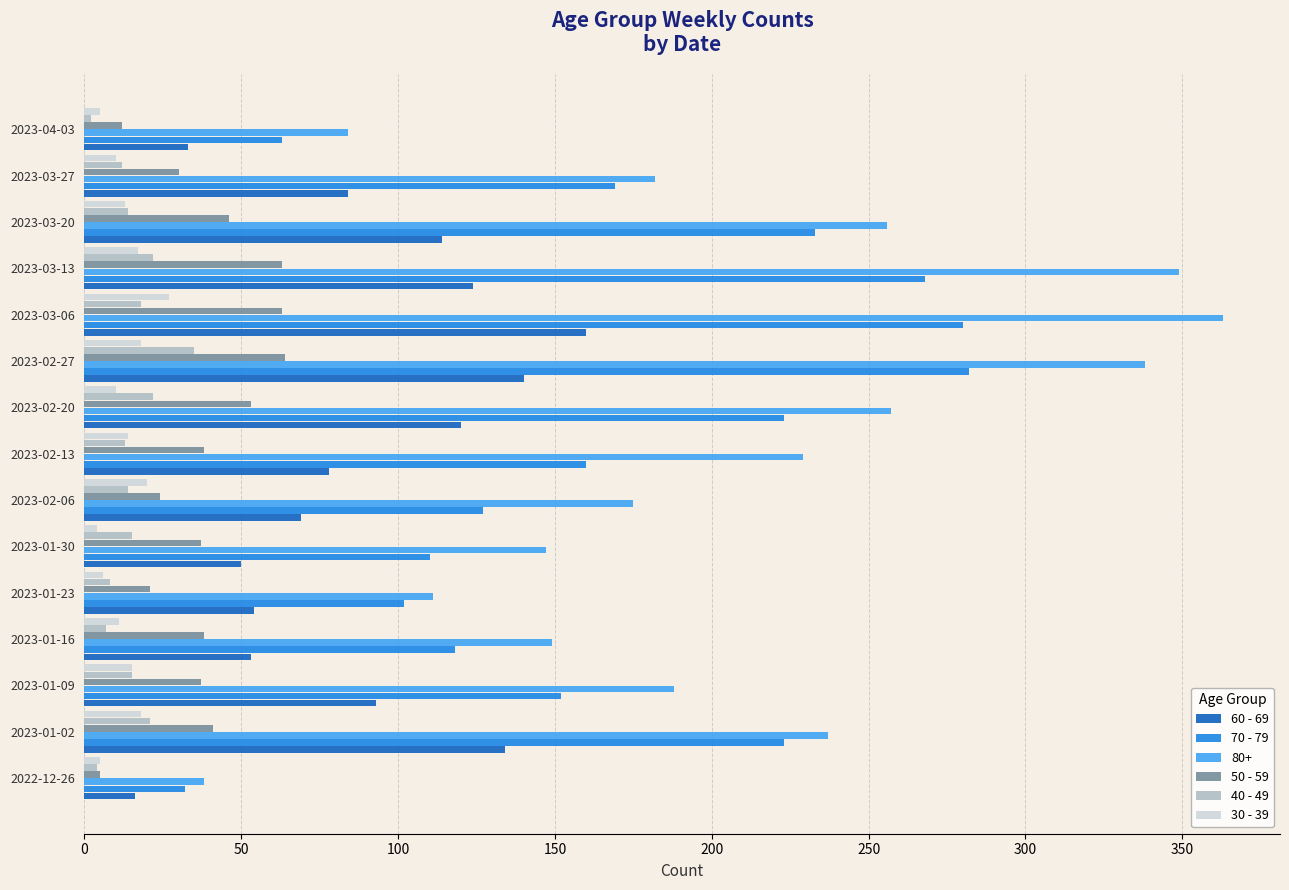

What is the average value of the 40 - 49 series?

15